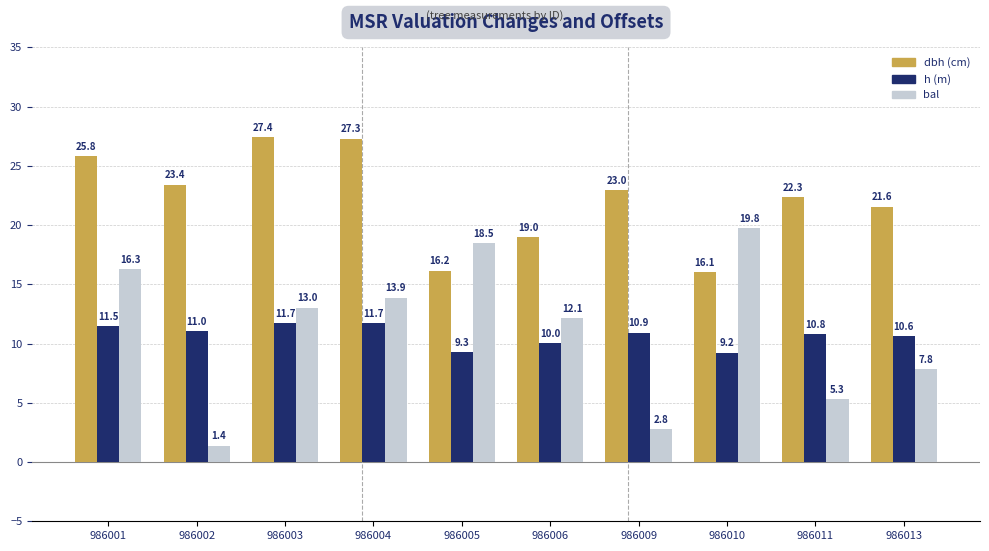

What is the smallest value displayed?

1.4